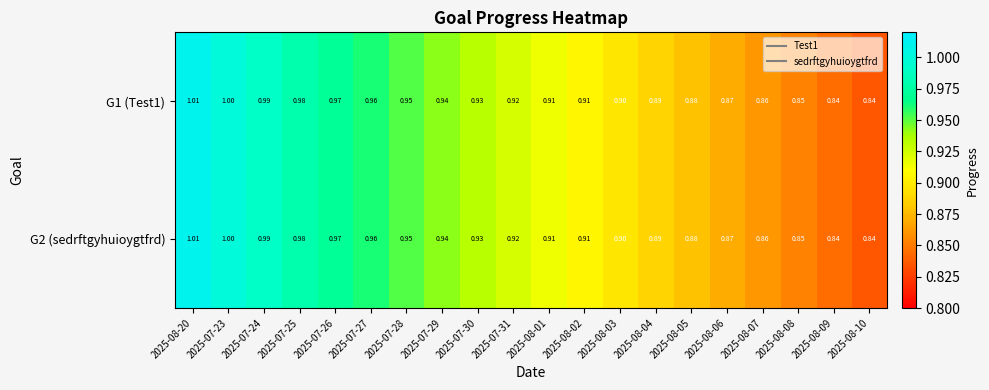

Is the value of G1 (Test1) at 2025-08-06 greater than the value of G2 (sedrftgyhuioygtfrd) at 2025-07-27?

No